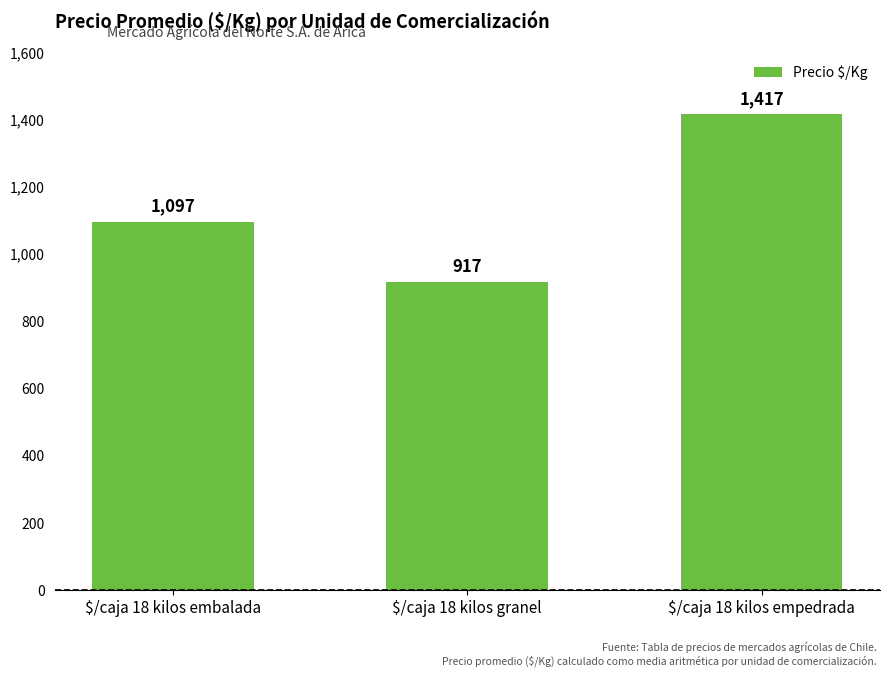

What value does the data have at $/caja 18 kilos empedrada?

1417